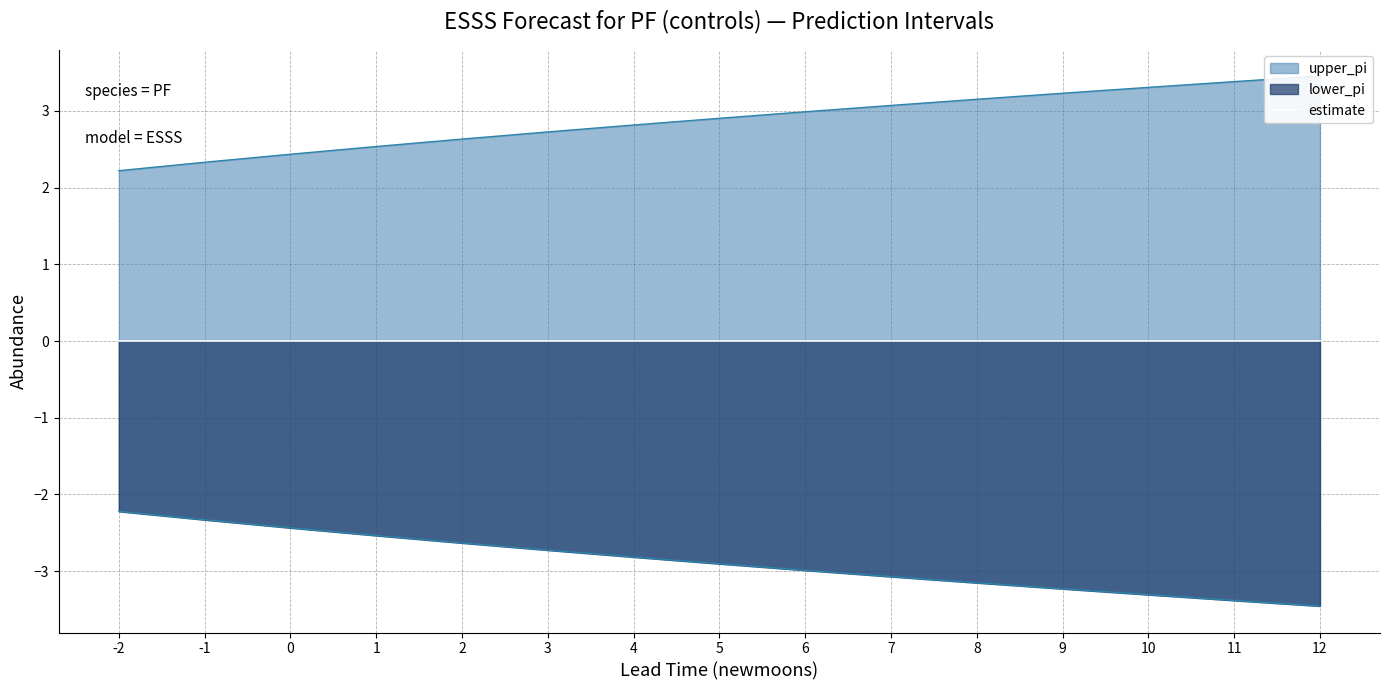

True or false: there are more than 0 points higher than both neighbors.

False